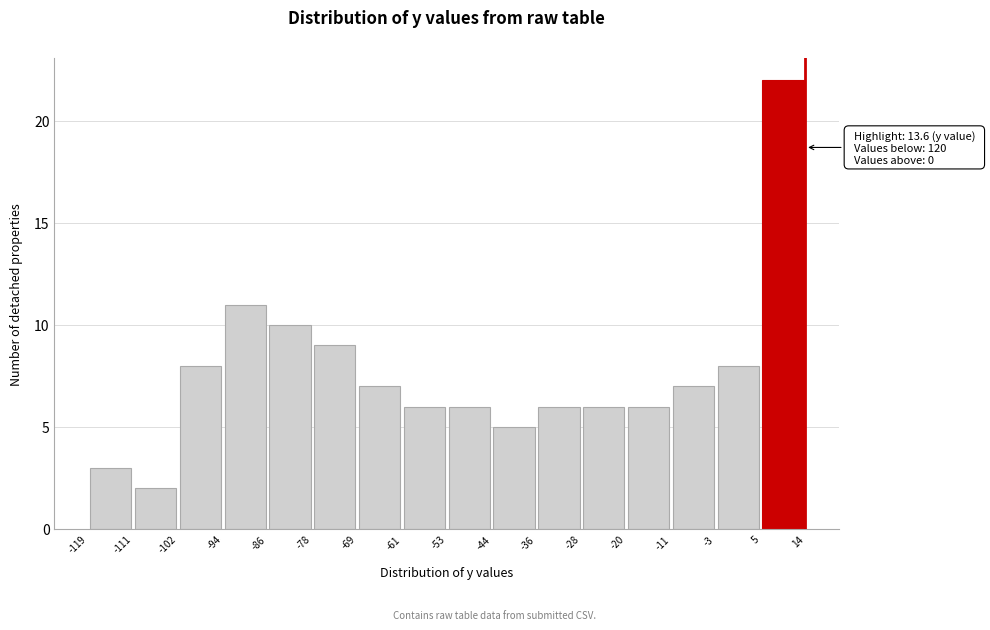

Which range on the x-axis has the tallest bar?

5 to 14